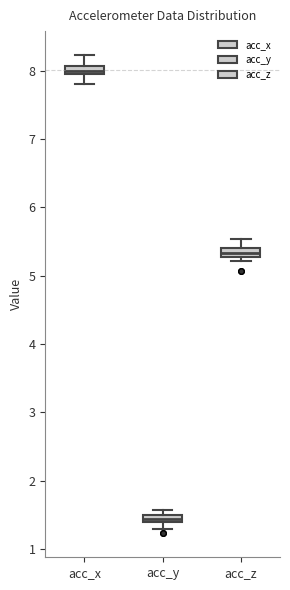

Where is the upper edge of the box for acc_z on the y-axis? The values are not printed on the chart, so give them approximately, as read against the axis.

5.4